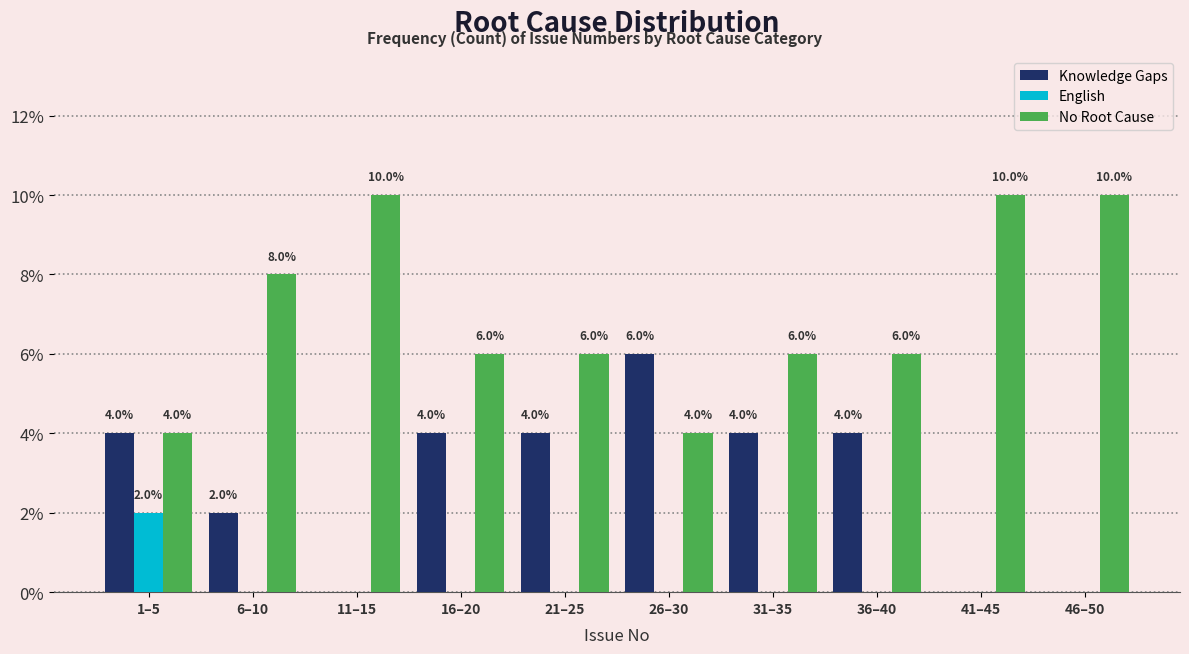

Reading left to right, extract all data points from this chart.

Knowledge Gaps: 1–5=4	6–10=2	11–15=0	16–20=4	21–25=4	26–30=6	31–35=4	36–40=4	41–45=0	46–50=0
English: 1–5=2	6–10=0	11–15=0	16–20=0	21–25=0	26–30=0	31–35=0	36–40=0	41–45=0	46–50=0
No Root Cause: 1–5=4	6–10=8	11–15=10	16–20=6	21–25=6	26–30=4	31–35=6	36–40=6	41–45=10	46–50=10